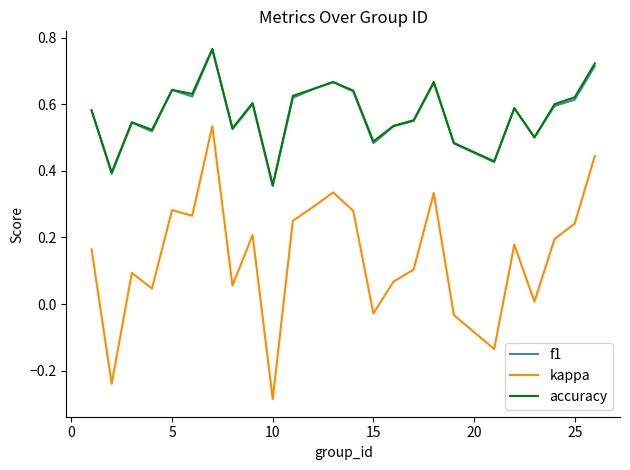

How many distinct data groups are displayed?

3